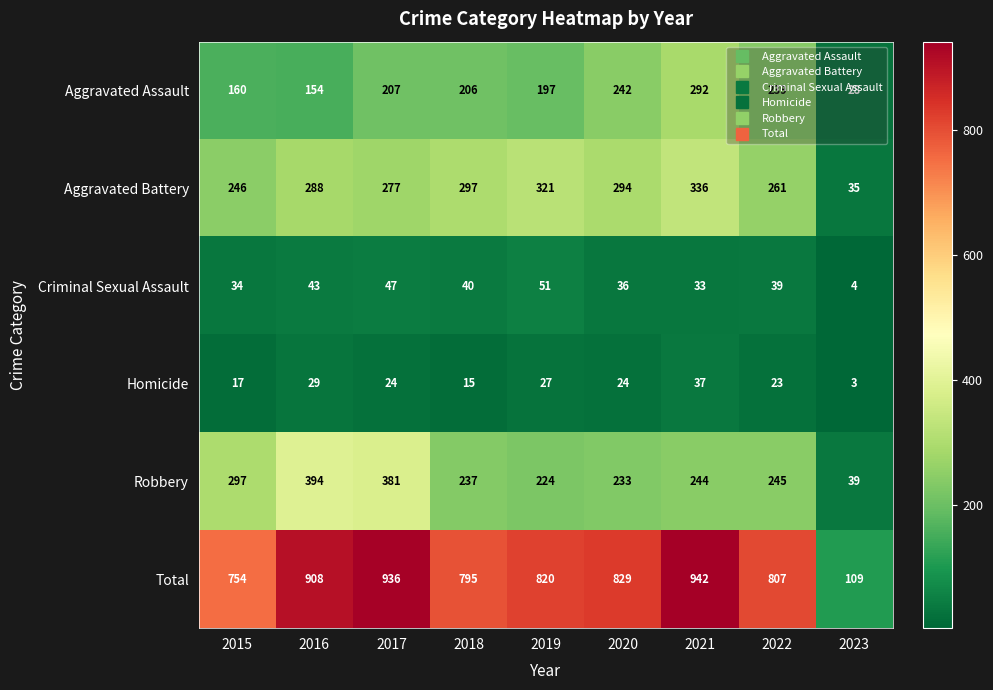

Where is Robbery nearest to the value 216?

2019